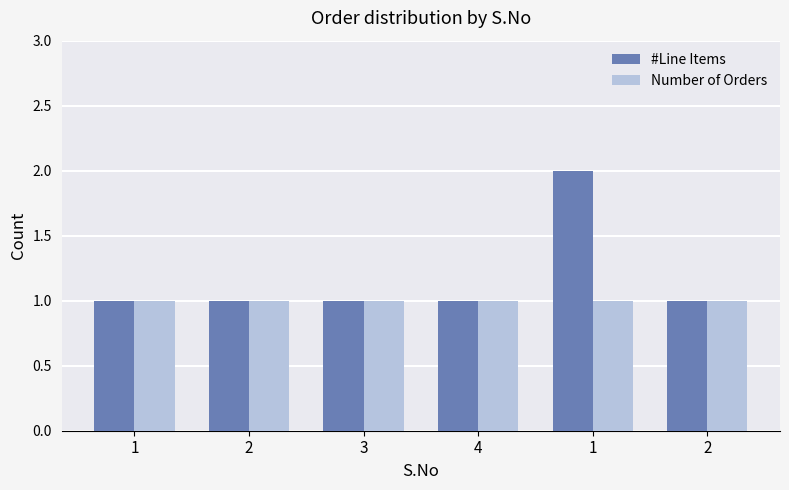

What is the minimum value for #Line Items?

1